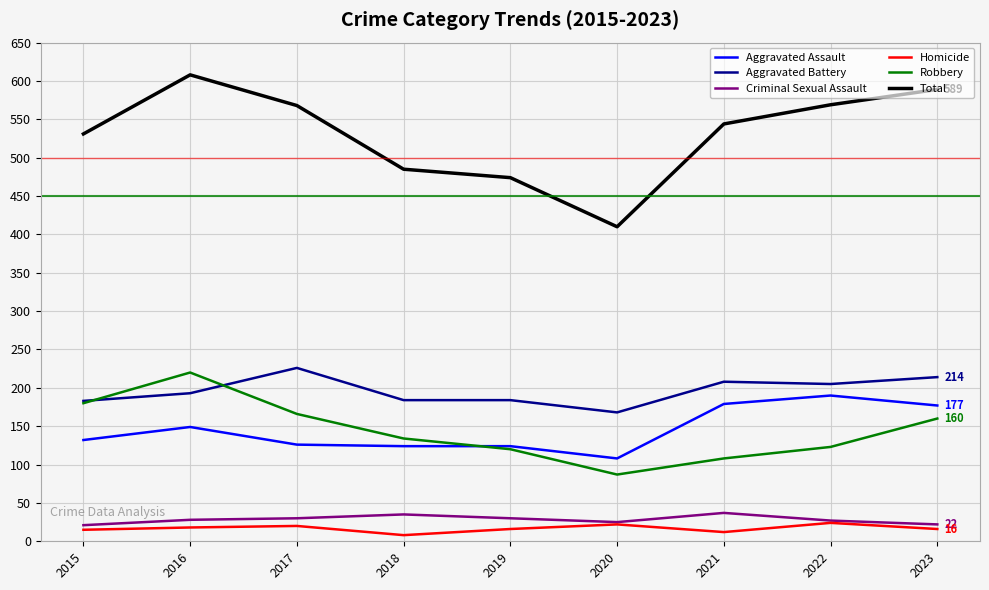

Is the value of Homicide at 2023 greater than the value of Aggravated Assault at 2019?

No